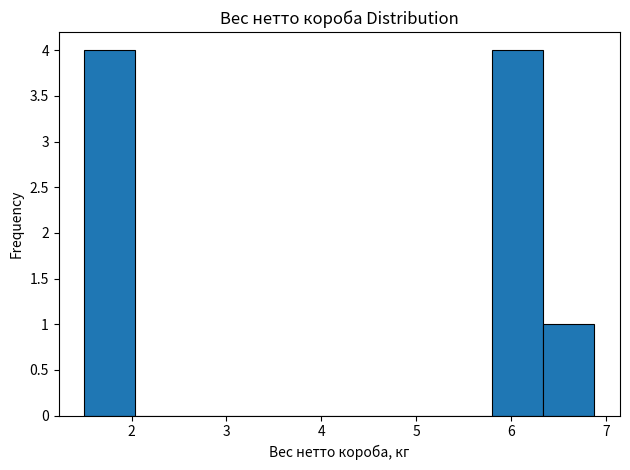

What is the height of the bar covering 1.5 to 2.0 on the x-axis? Neither the bar edges nor the heights are printed on the chart, so give them approximately, as read against the axes.

4